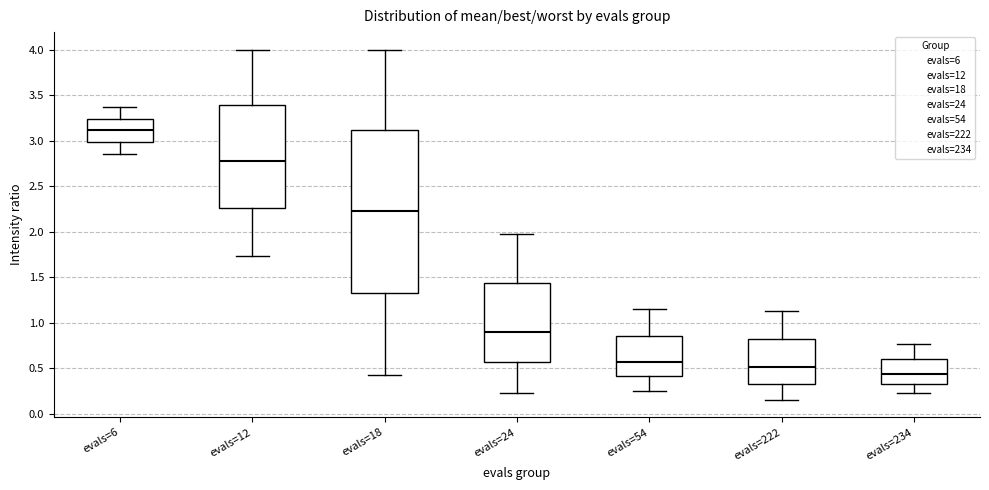

Reading left to right, read every box against the y-axis: the position of its median line, the range the box covers, and the ends of its whiskers. The values are not printed on the chart, so give them approximately, as read against the axis.

evals=6: median 3.10, box 3.00 to 3.25, whiskers 2.85 to 3.35
evals=12: median 2.80, box 2.25 to 3.40, whiskers 1.75 to 4.00
evals=18: median 2.25, box 1.35 to 3.10, whiskers 0.45 to 4.00
evals=24: median 0.90, box 0.55 to 1.45, whiskers 0.25 to 1.95
evals=54: median 0.55, box 0.40 to 0.85, whiskers 0.25 to 1.15
evals=222: median 0.50, box 0.35 to 0.80, whiskers 0.15 to 1.15
evals=234: median 0.45, box 0.35 to 0.60, whiskers 0.20 to 0.75